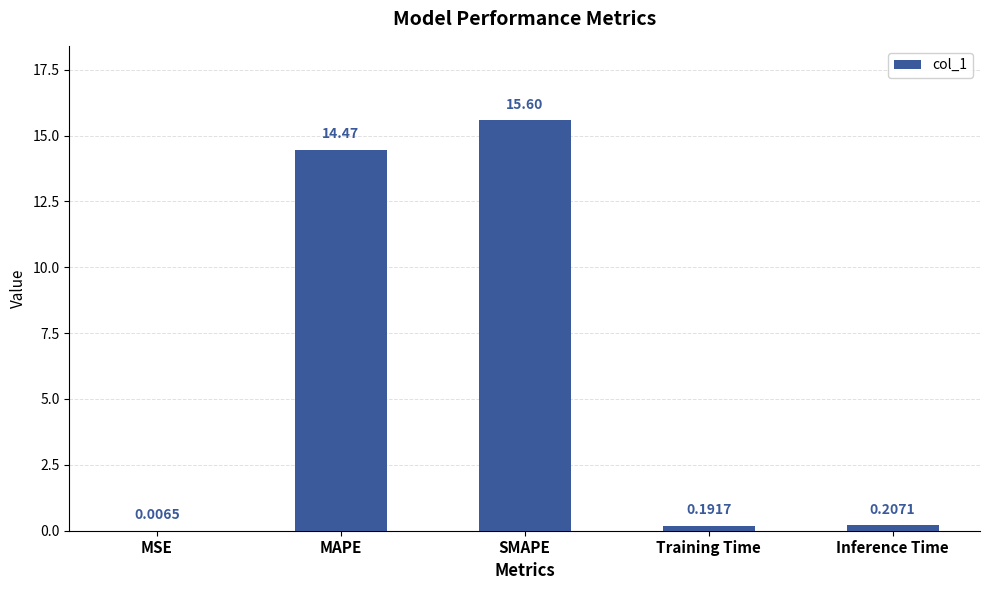

At which category does the chart reach its peak across all series?

SMAPE